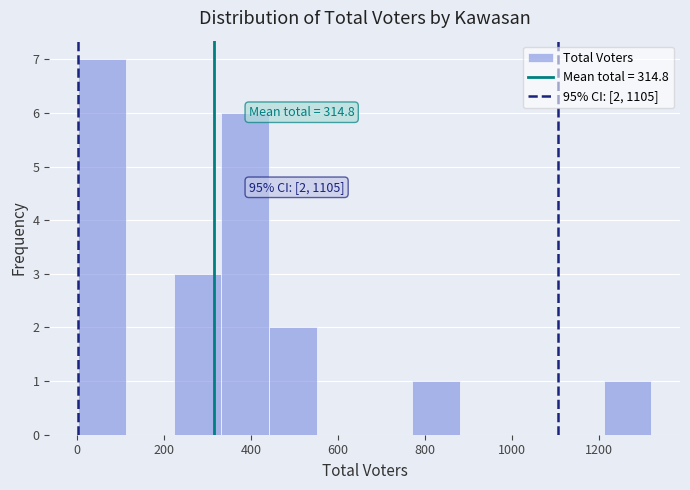

Over which range of the x-axis is the bar tallest?

0 to 120